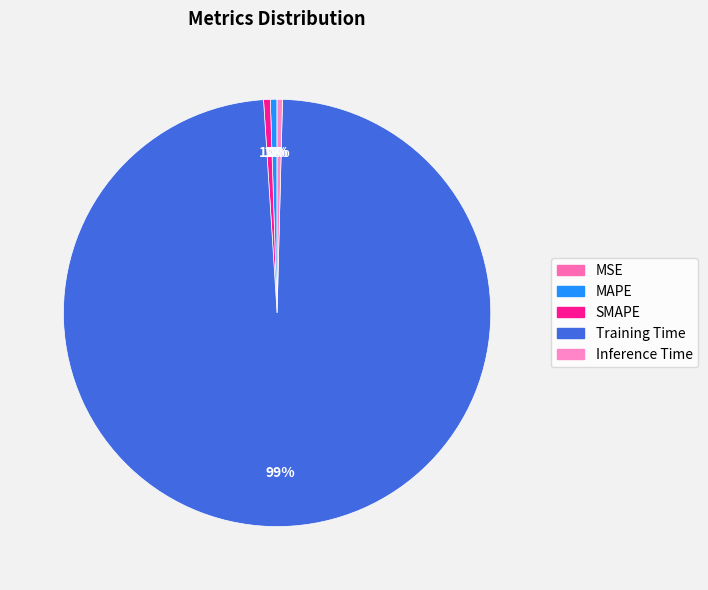

Is it true that MAPE is 13% of the pie?

False